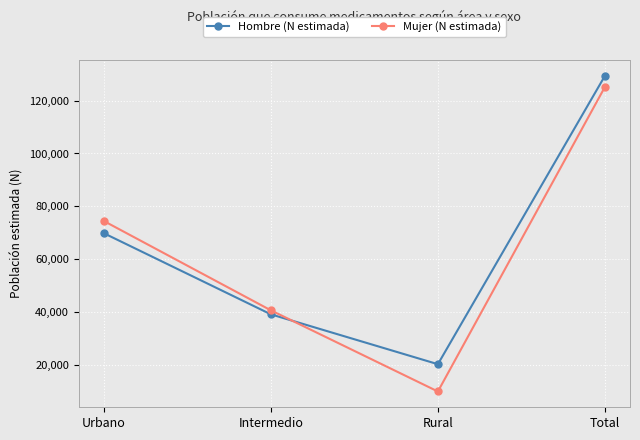

What is the total value across all series at Intermedio?

79884